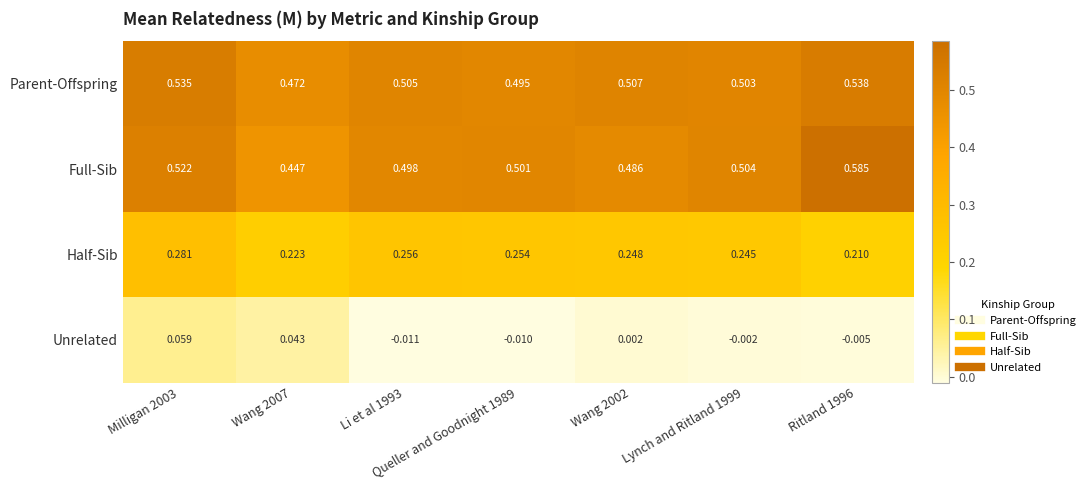

Is the value of Unrelated at Queller and Goodnight 1989 greater than the value of Half-Sib at Li et al 1993?

No